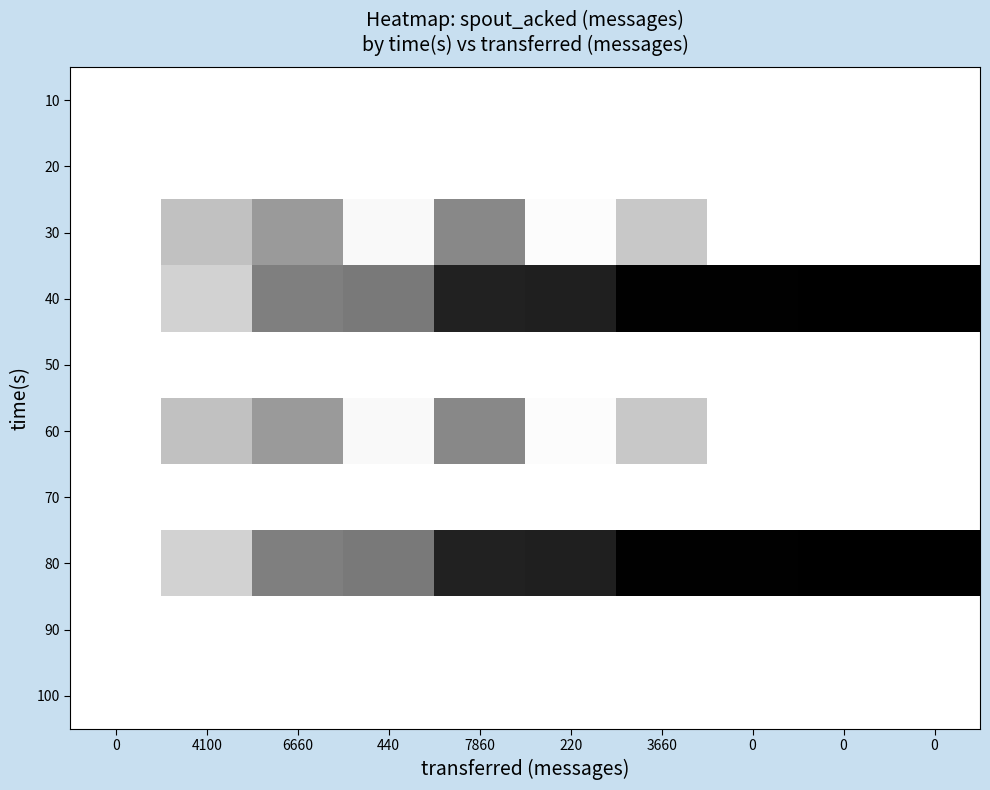

Reading right to left, transcribe all the data shown in this chart.

10: 0=0.0	0=0.0	0=0.0	3660=0.0	220=0.0	7860=0.0	440=0.0	6660=0.0	4100=0.0	0=0.0
20: 0=0.0	0=0.0	0=0.0	3660=0.0	220=0.0	7860=0.0	440=0.0	6660=0.0	4100=0.0	0=0.0
30: 0=0.0	0=0.0	0=0.0	3660=0.2	220=0.0	7860=0.5	440=0.0	6660=0.4	4100=0.2	0=0.0
40: 0=1.0	0=1.0	0=1.0	3660=1.0	220=0.9	7860=0.9	440=0.5	6660=0.5	4100=0.2	0=0.0
50: 0=0.0	0=0.0	0=0.0	3660=0.0	220=0.0	7860=0.0	440=0.0	6660=0.0	4100=0.0	0=0.0
60: 0=0.0	0=0.0	0=0.0	3660=0.2	220=0.0	7860=0.5	440=0.0	6660=0.4	4100=0.2	0=0.0
70: 0=0.0	0=0.0	0=0.0	3660=0.0	220=0.0	7860=0.0	440=0.0	6660=0.0	4100=0.0	0=0.0
80: 0=1.0	0=1.0	0=1.0	3660=1.0	220=0.9	7860=0.9	440=0.5	6660=0.5	4100=0.2	0=0.0
90: 0=0.0	0=0.0	0=0.0	3660=0.0	220=0.0	7860=0.0	440=0.0	6660=0.0	4100=0.0	0=0.0
100: 0=0.0	0=0.0	0=0.0	3660=0.0	220=0.0	7860=0.0	440=0.0	6660=0.0	4100=0.0	0=0.0